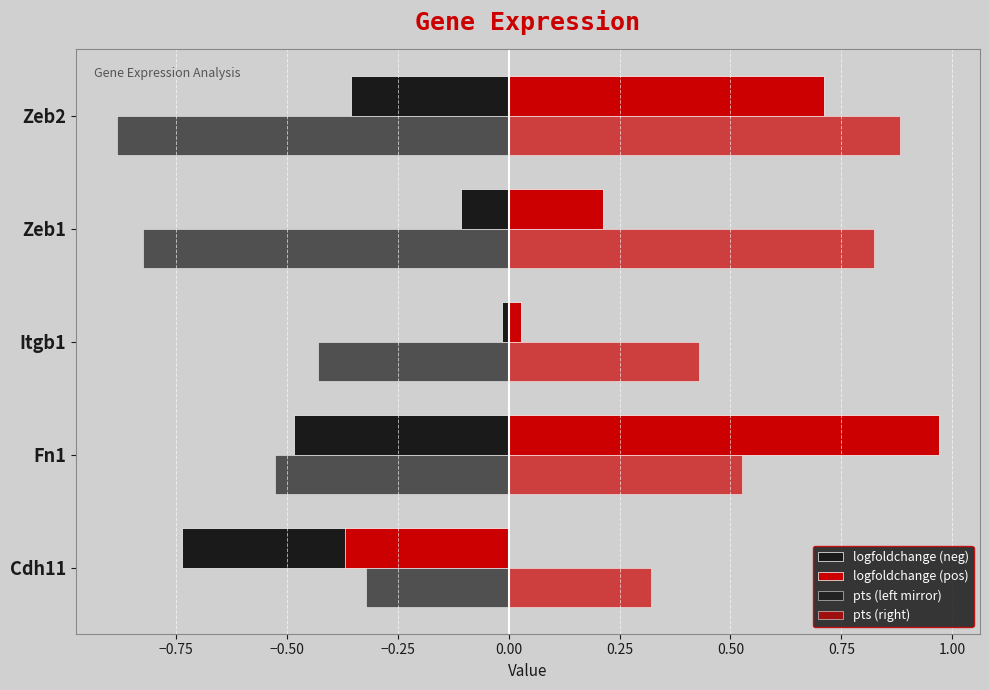

List the series in order of their overall mean, highest first.

pts (right), logfoldchange (pos), logfoldchange (neg), pts (left mirror)